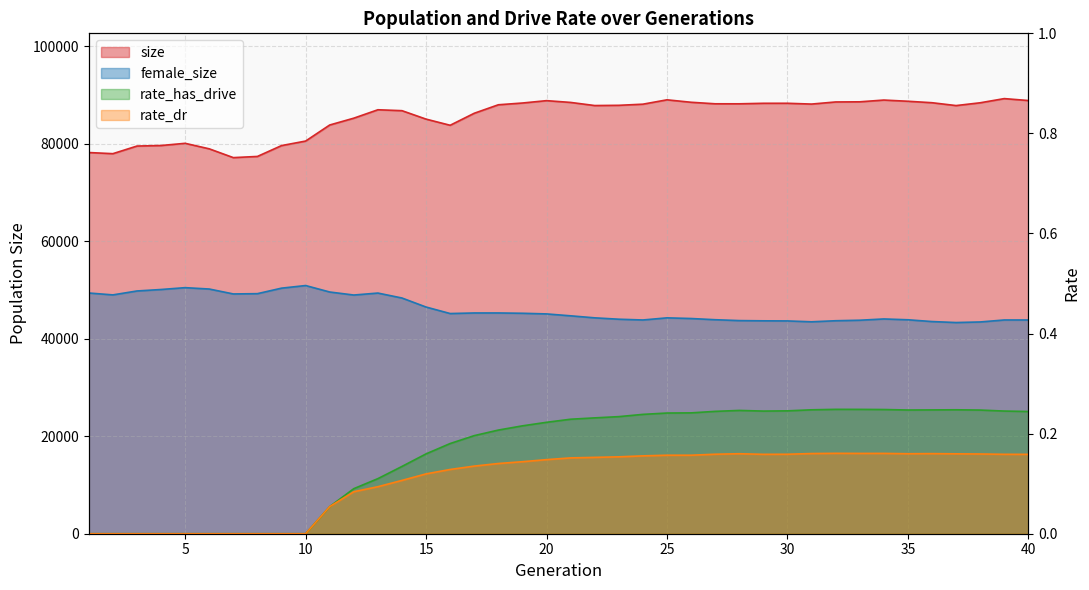

True or false: size and rate_has_drive intersect in this chart.

False